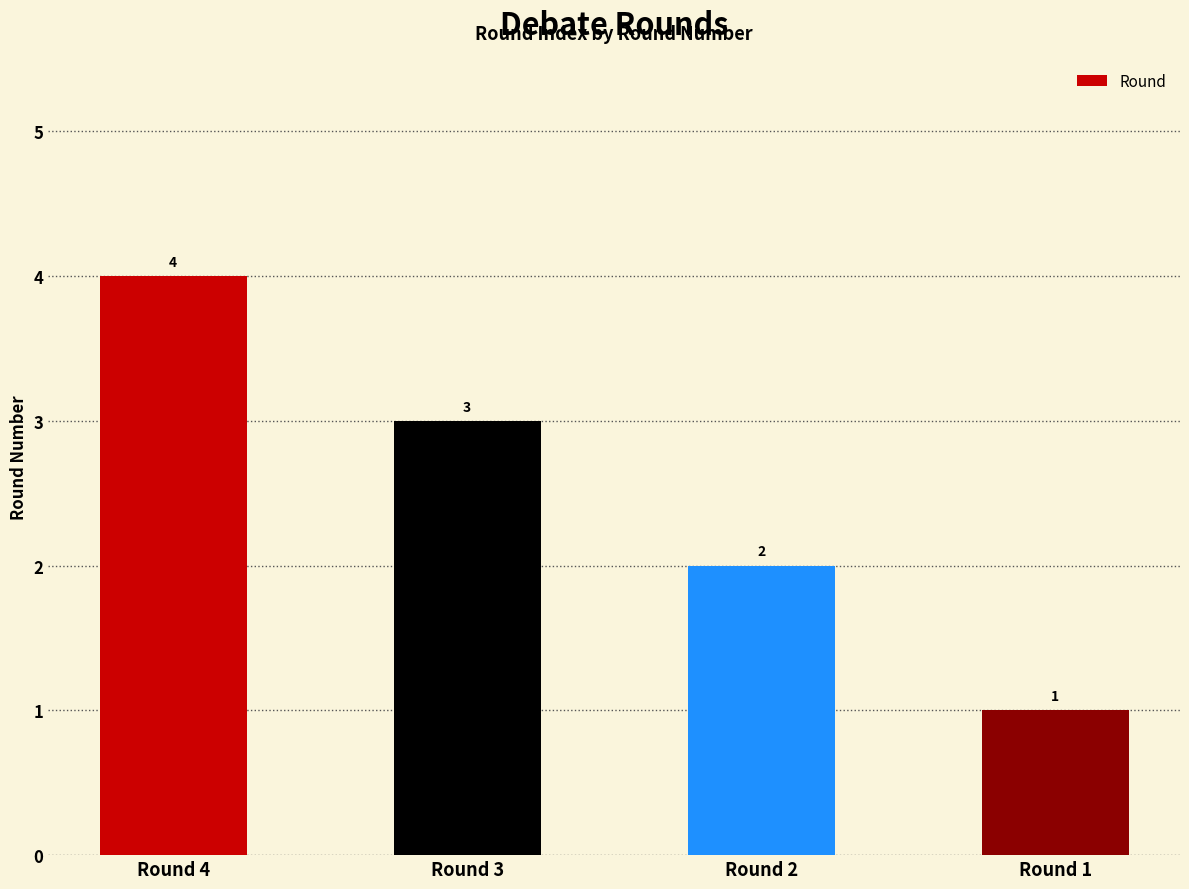

Count the number of categories in the chart.

4